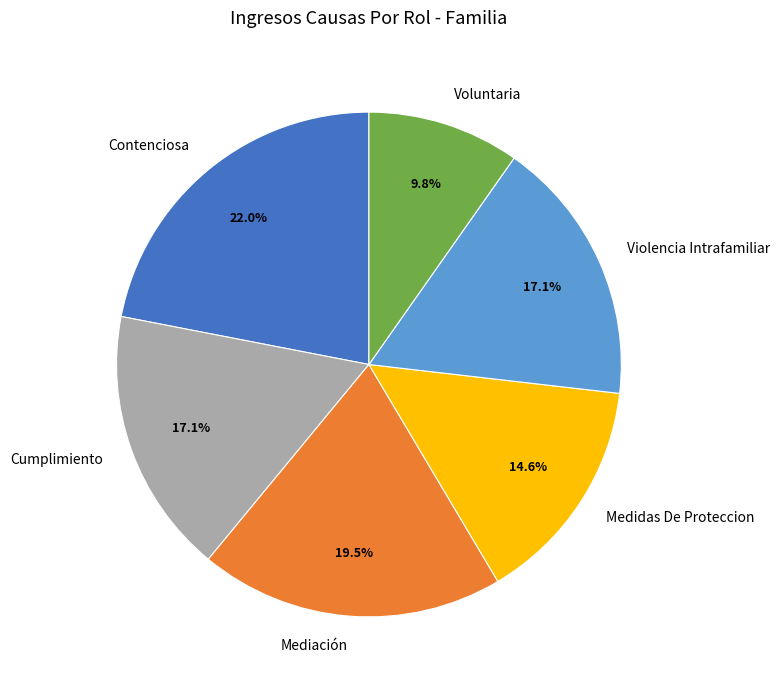

How many slices are in this pie chart?

6